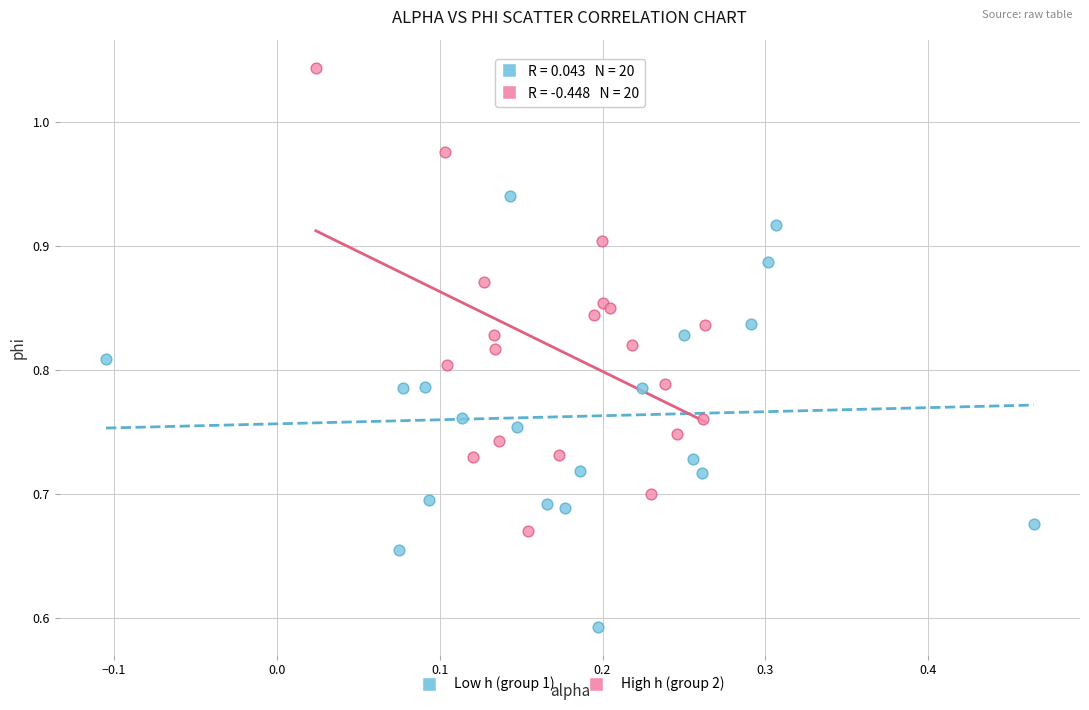

Which series reaches the maximum Y coordinate?

High h (group 2)